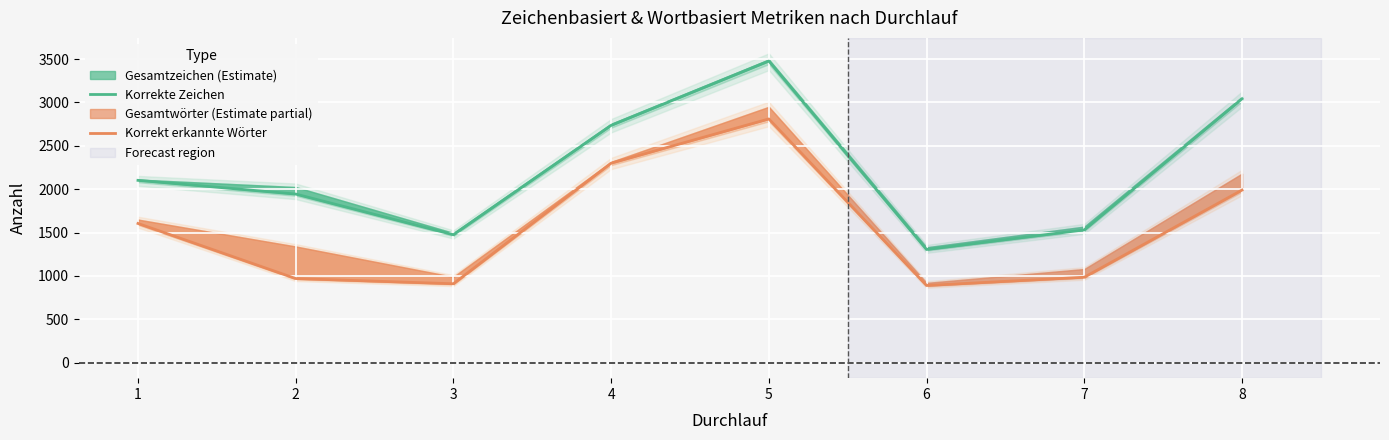

Is it true that Korrekte Zeichen equals 1305 at 6?

True